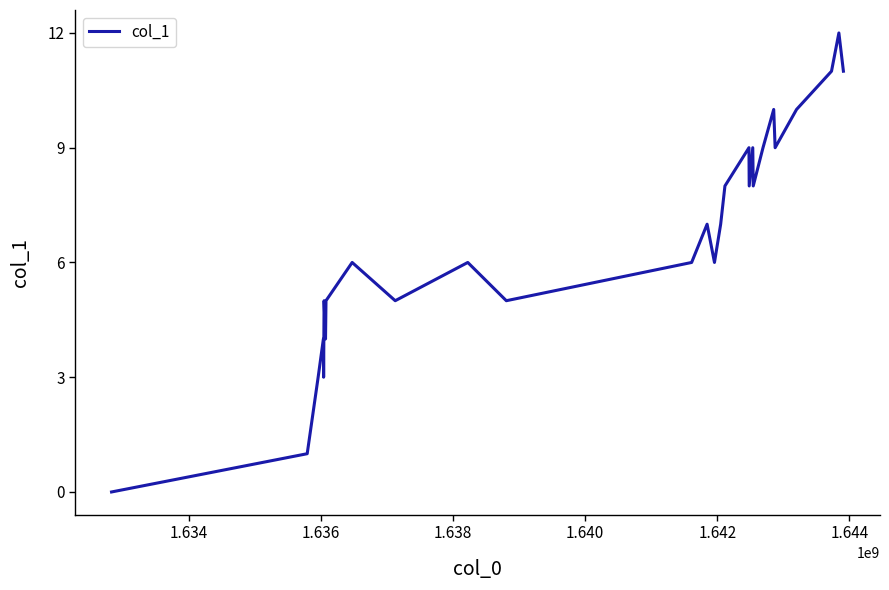

What is the greatest value displayed?

12